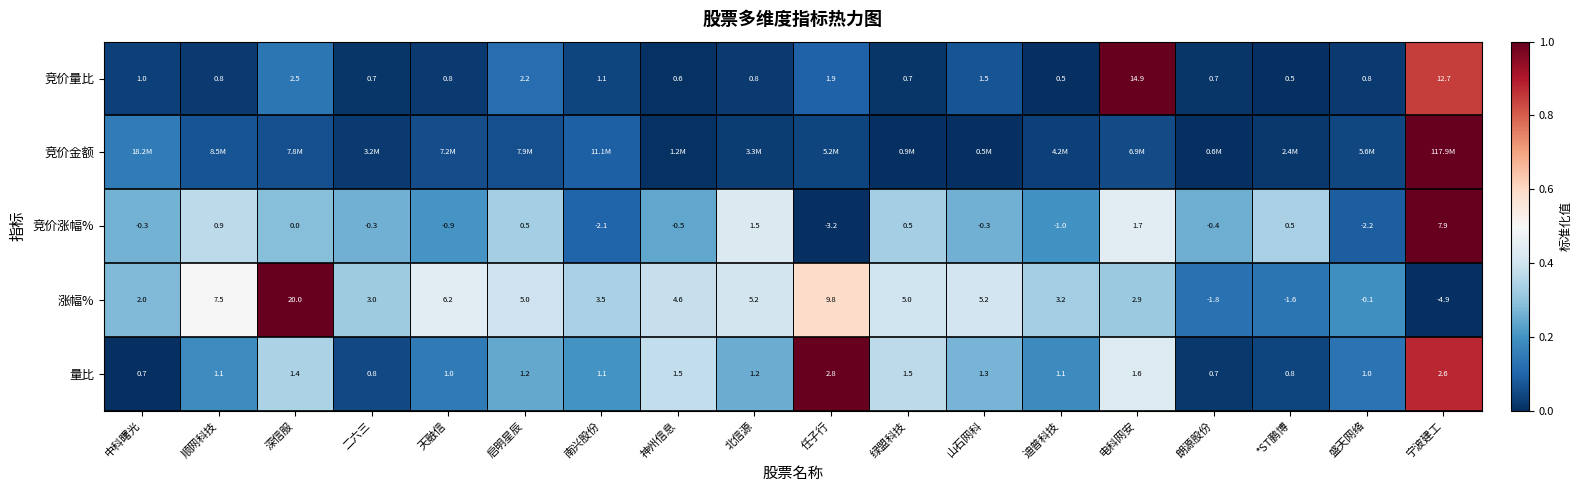

Which category has the highest value in the 竞价量比 series?

电科网安